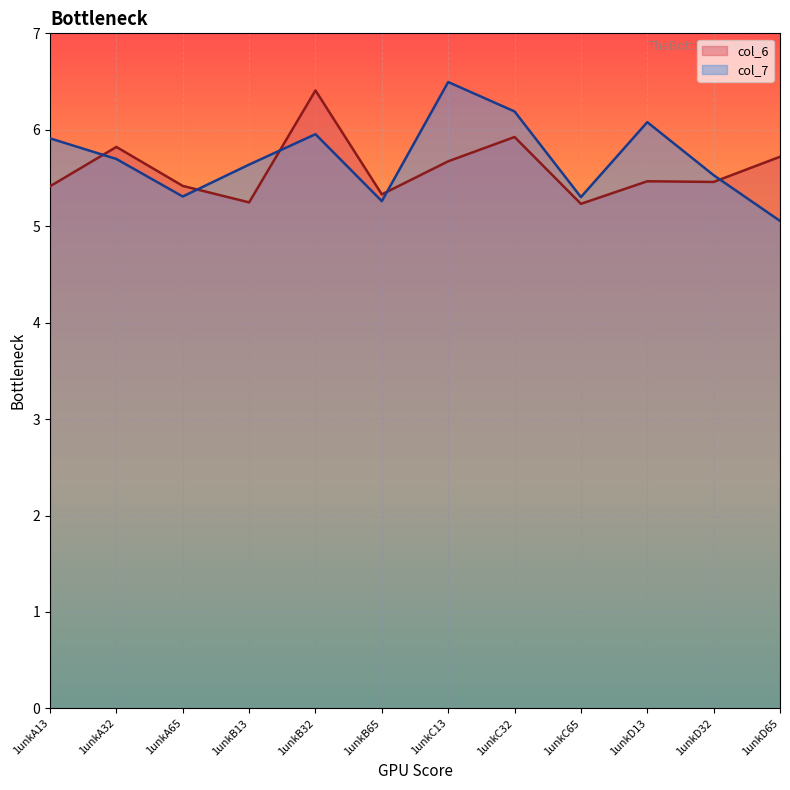

How many lines are shown in the chart?

2